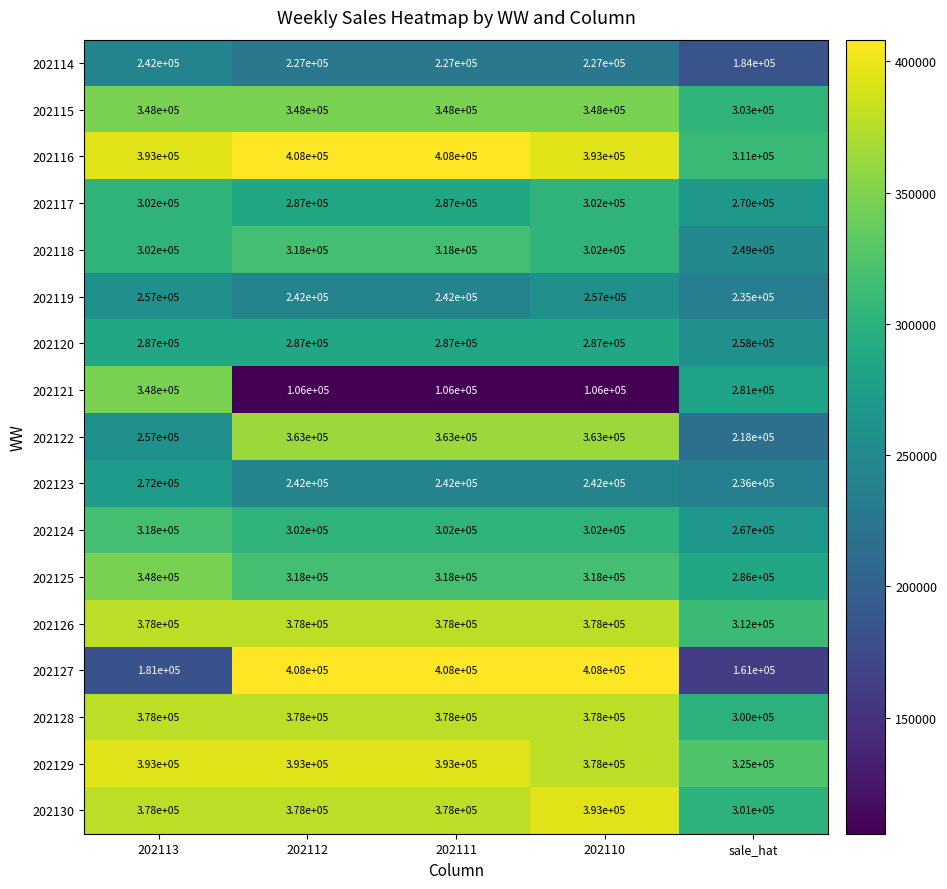

Which series has the largest total across all categories?

202116